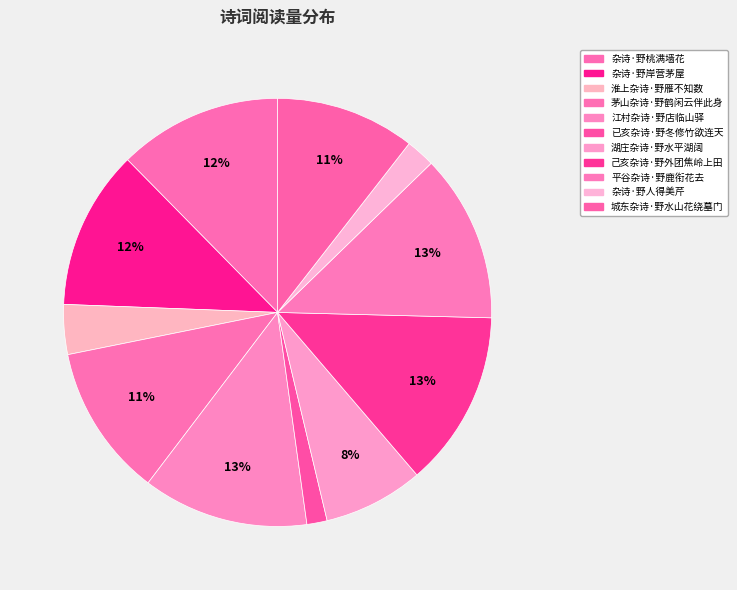

The 杂诗·野桃满墙花 slice represents 12% of the pie. True or false?

True